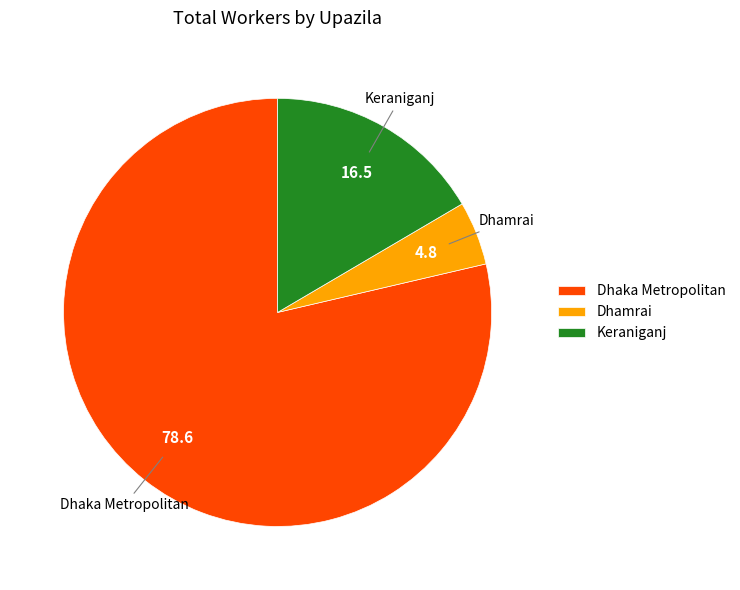

Do Keraniganj and Dhaka Metropolitan together represent more than half of the pie?

Yes